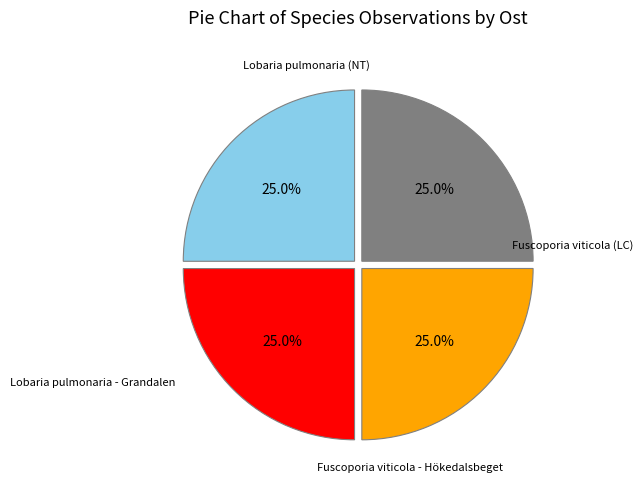

Is there a majority slice in this chart?

No